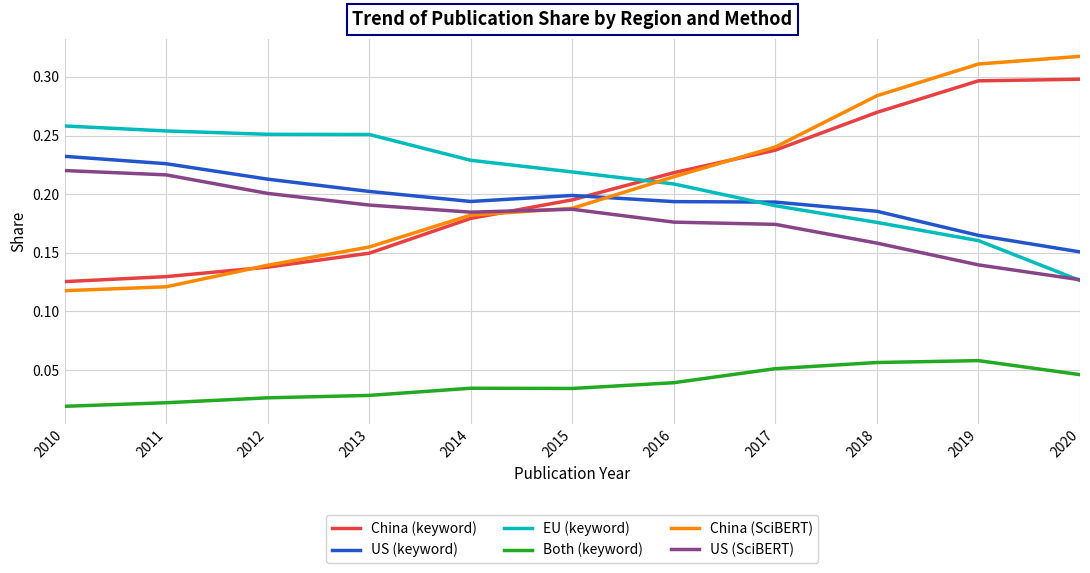

How many lines are shown in the chart?

6